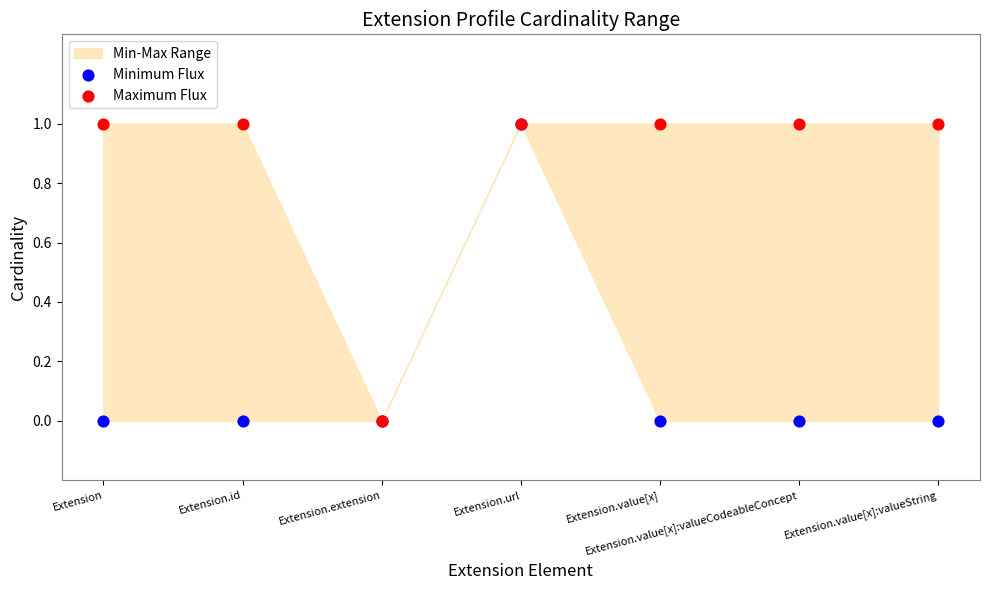

Which series contains the lowest Y value?

Minimum Flux